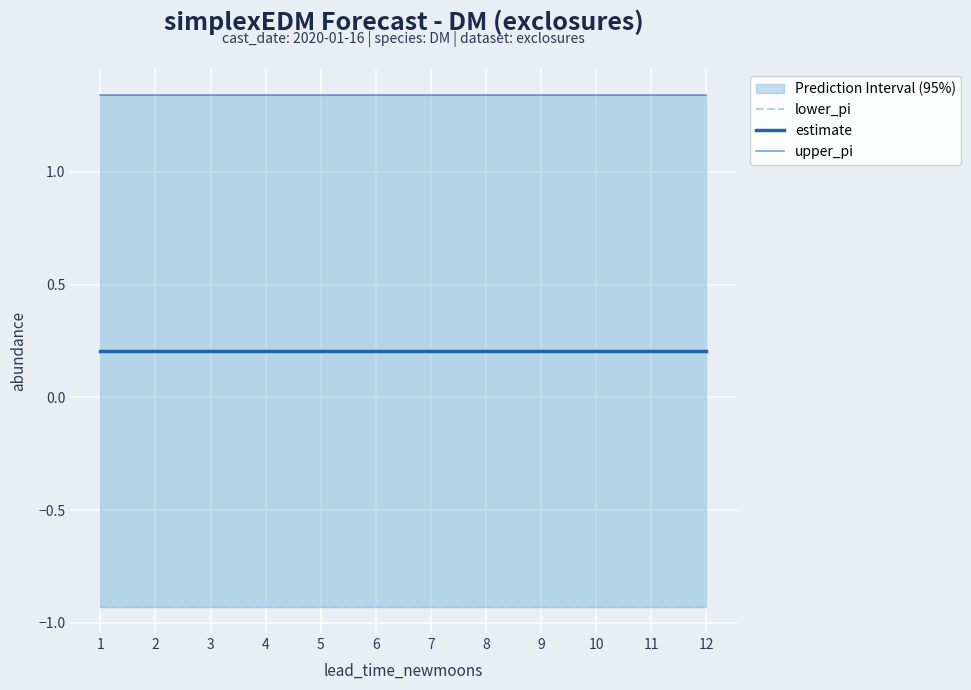

True or false: upper_pi and estimate intersect in this chart.

False